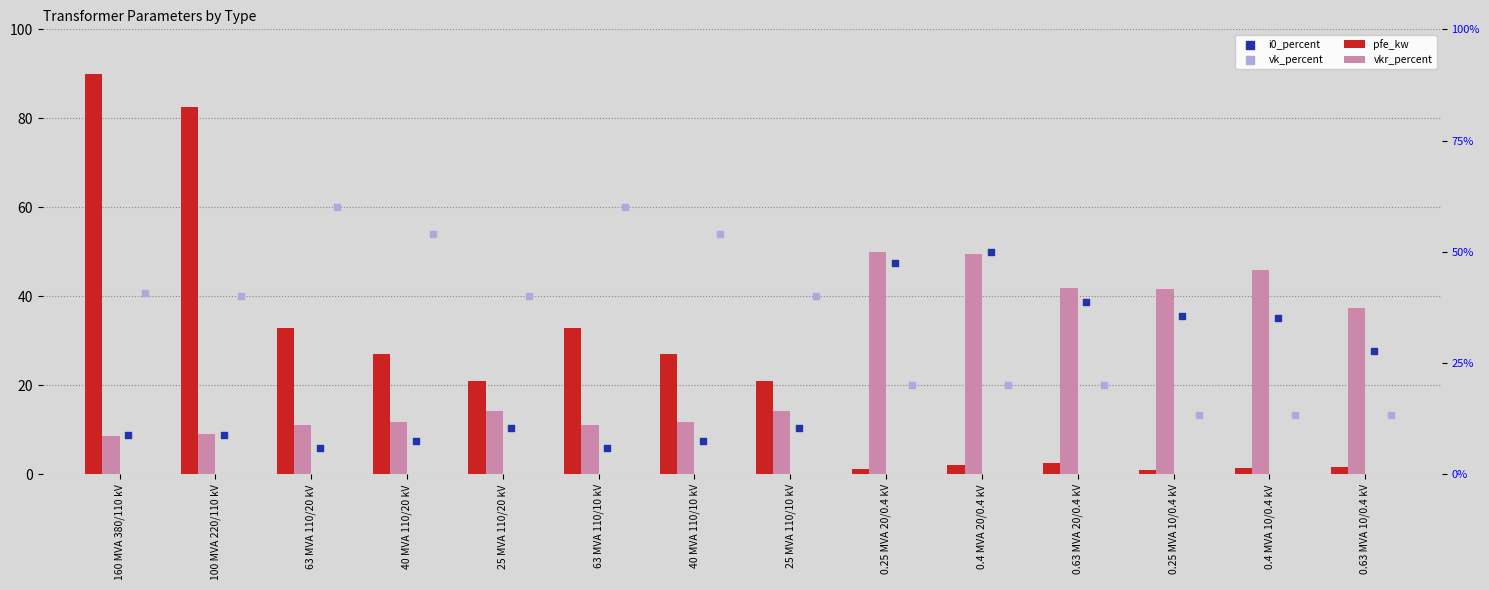

Which series has the largest Y range (max minus min)?

pfe_kw